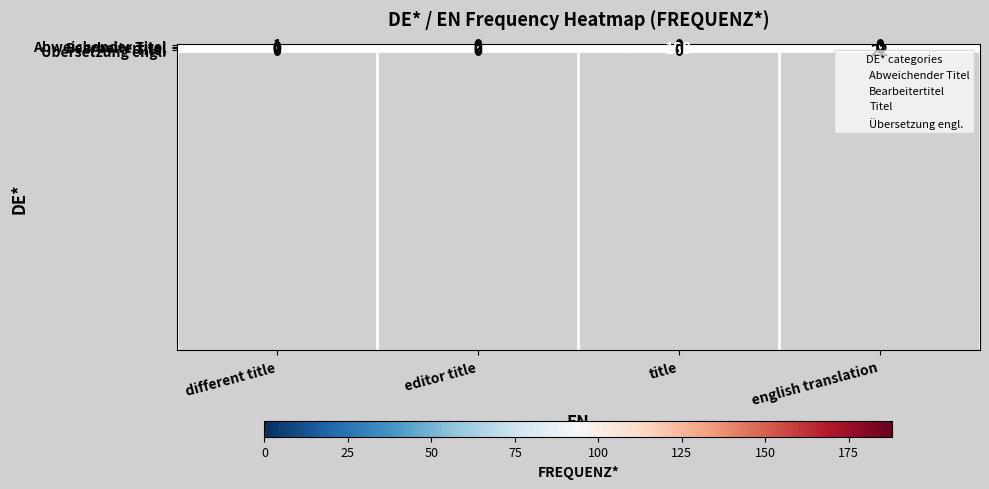

What is the spread (max minus min) of values at title?

188